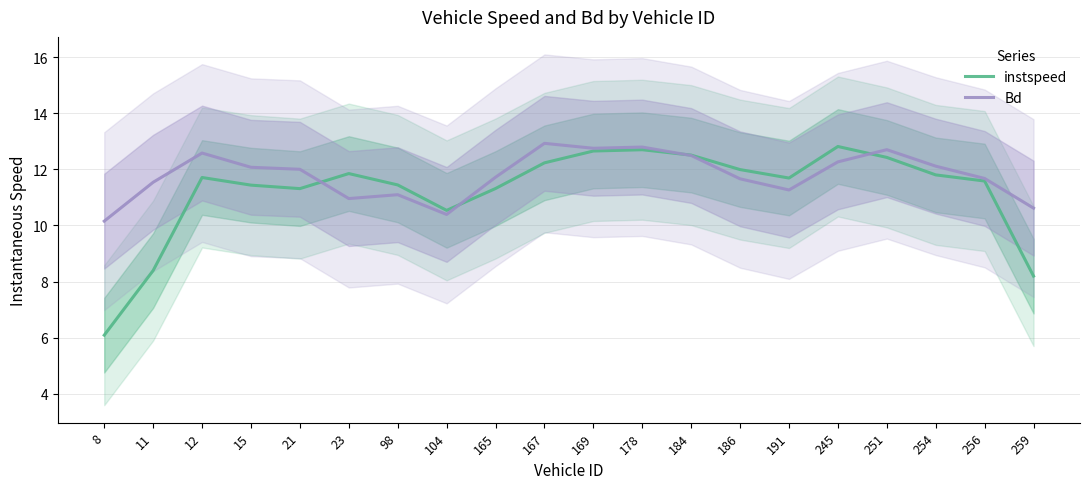

The value of instspeed at 23 is 20.4. True or false?

False